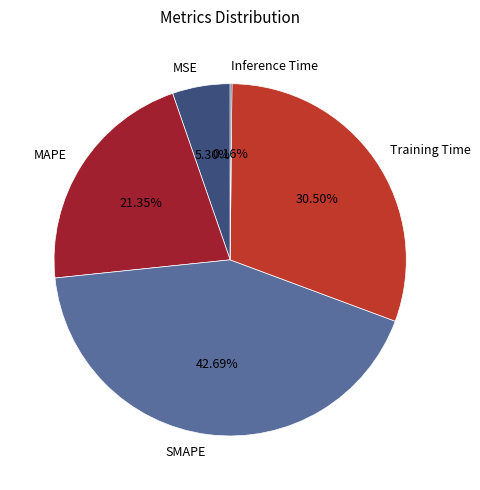

Approximately how many times larger is the value at MSE compared to SMAPE?

0.1